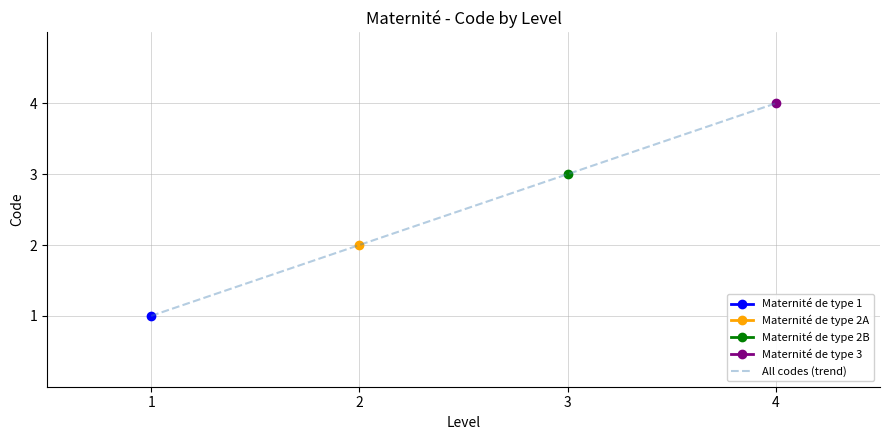

The value at 4 is 7. True or false?

False